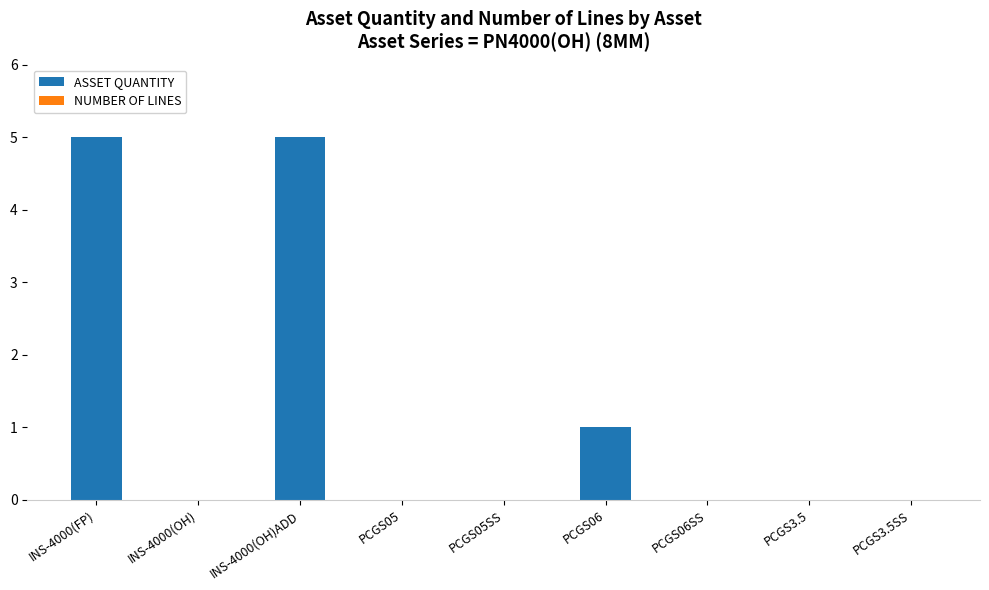

Count the number of data series in this chart.

1